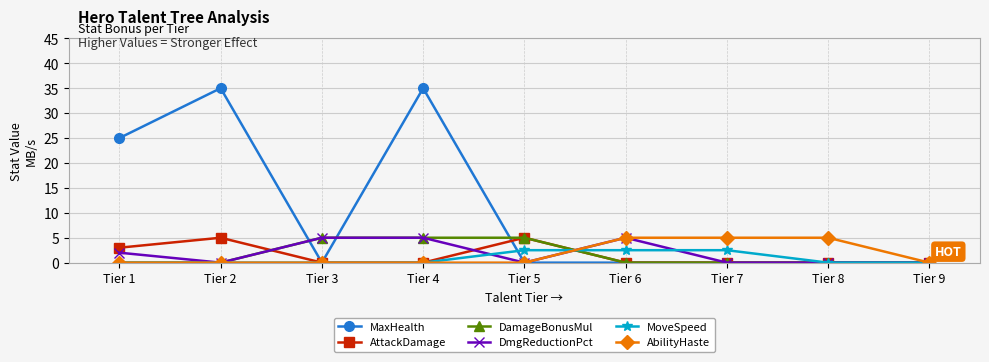

True or false: DmgReductionPct has more than 0 interior local peaks.

True